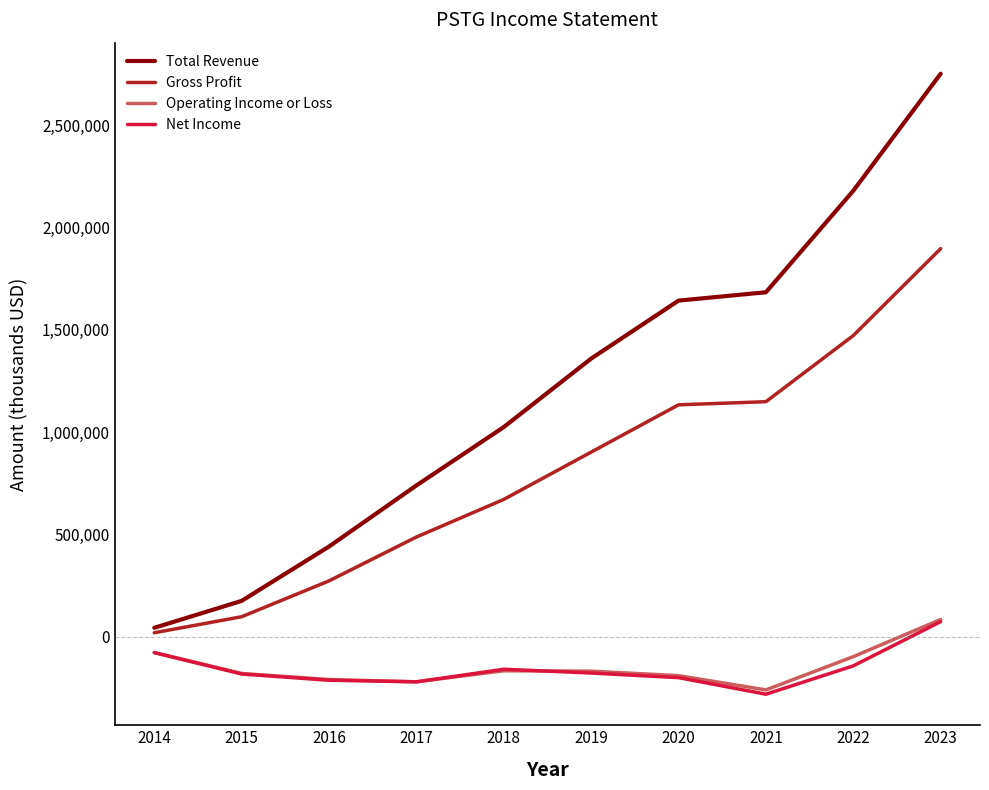

What is the average value of the Gross Profit series?

810070